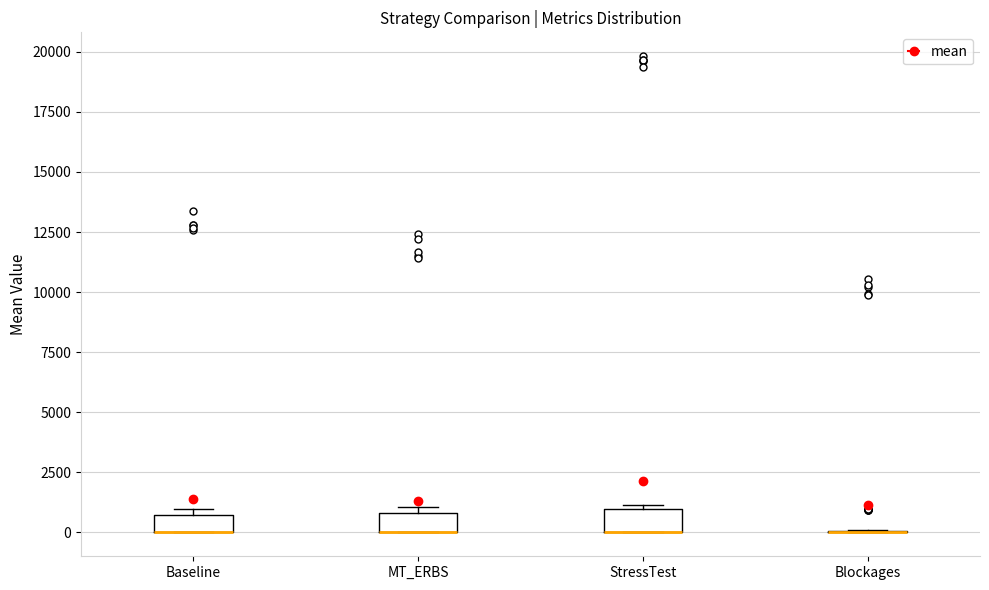

Where is the upper edge of the box for MT_ERBS on the y-axis? The values are not printed on the chart, so give them approximately, as read against the axis.

1000